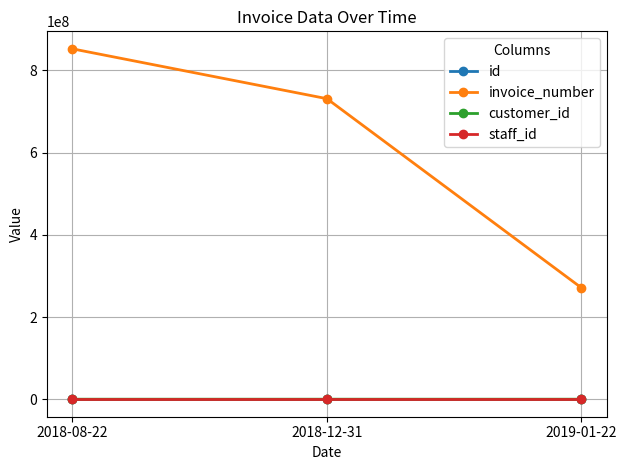

Does the chart have visible grid lines?

Yes